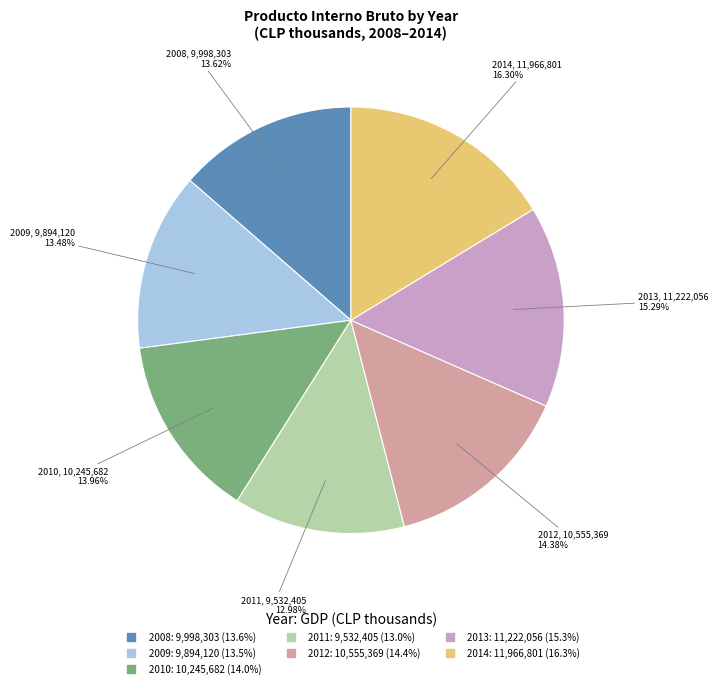

Count the number of slices in the pie.

7